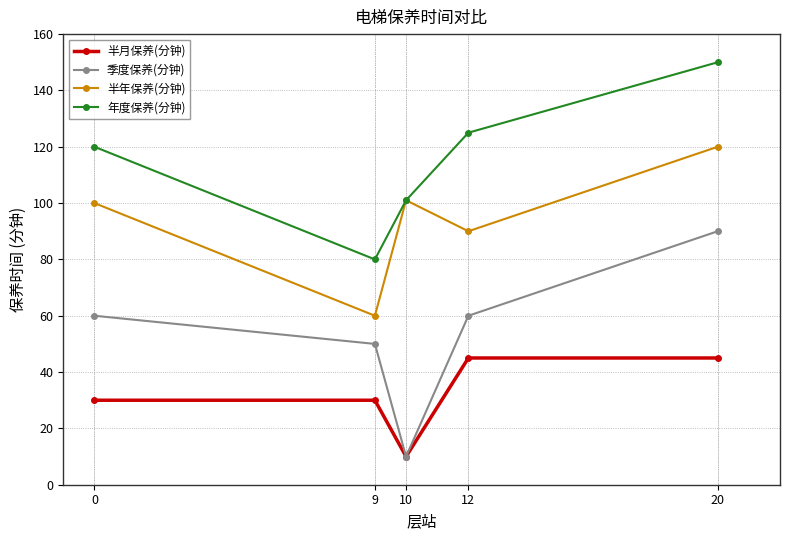

What is the difference between the highest and lowest values at 0?

90